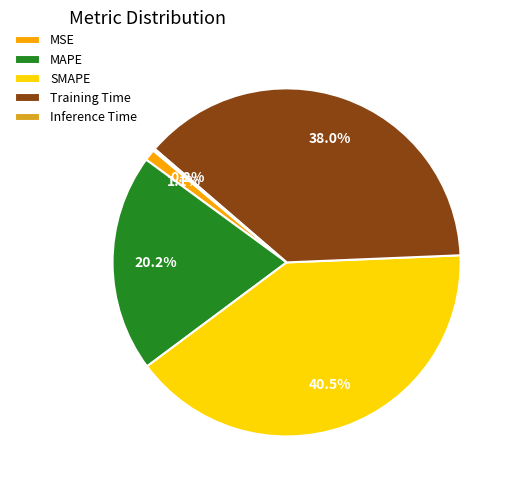

Does any single category account for the majority?

No